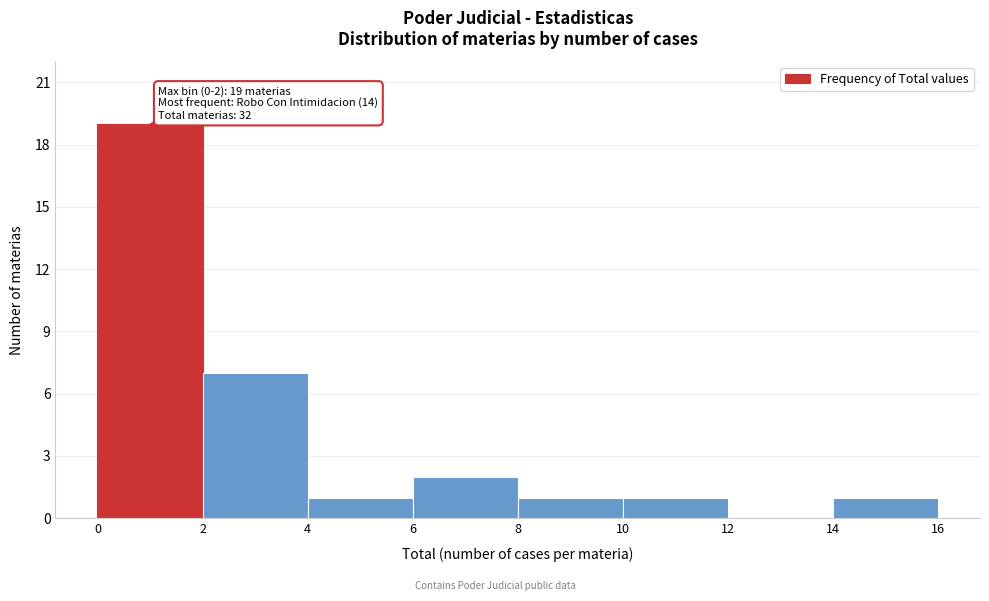

Which range on the x-axis has the tallest bar?

0 to 2